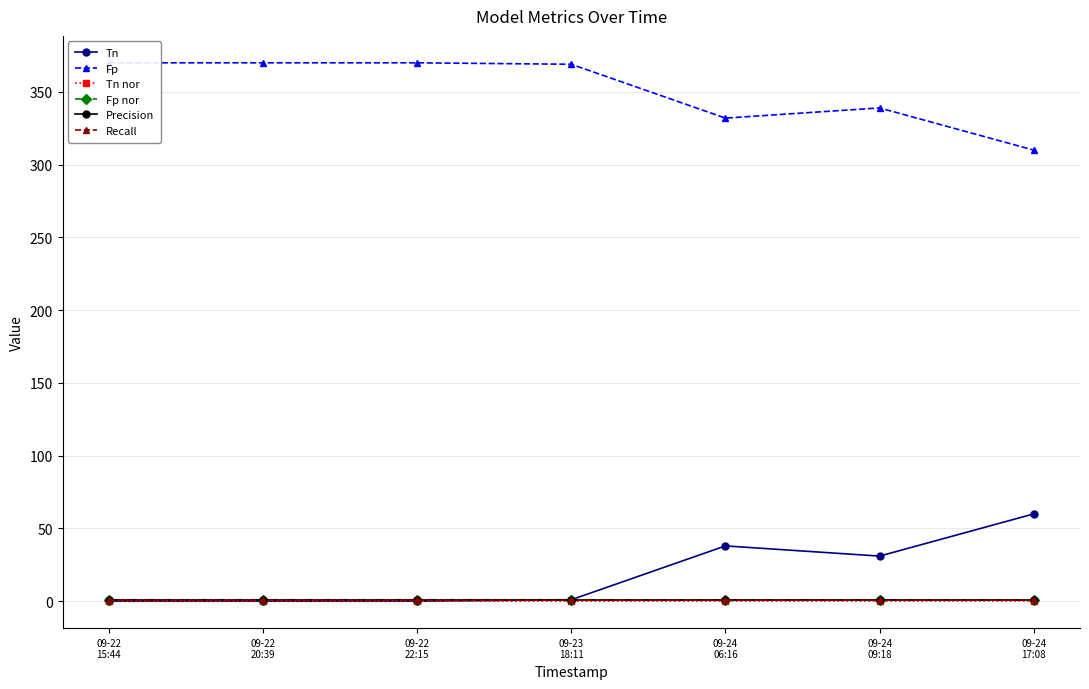

Read the Fp nor value at 09-24
06:16.

0.9